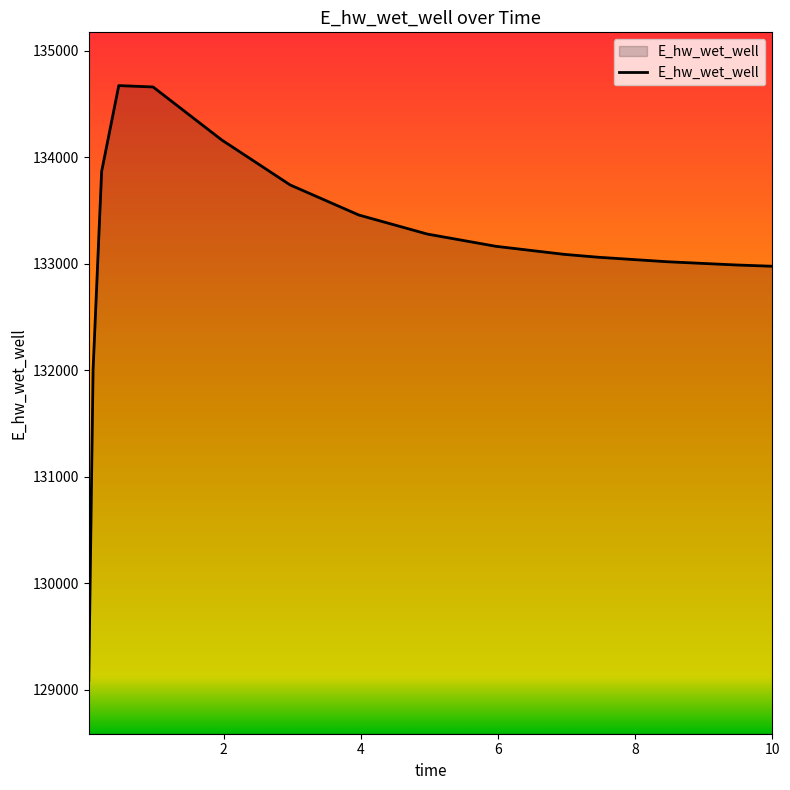

What is the minimum value shown in the chart?

129086.4